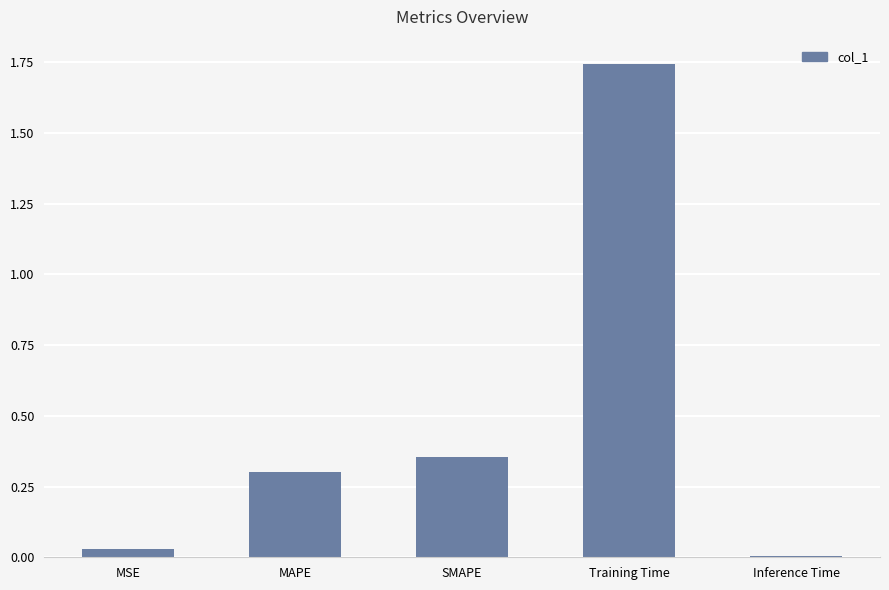

What is the difference between the values at SMAPE and Inference Time?

0.3